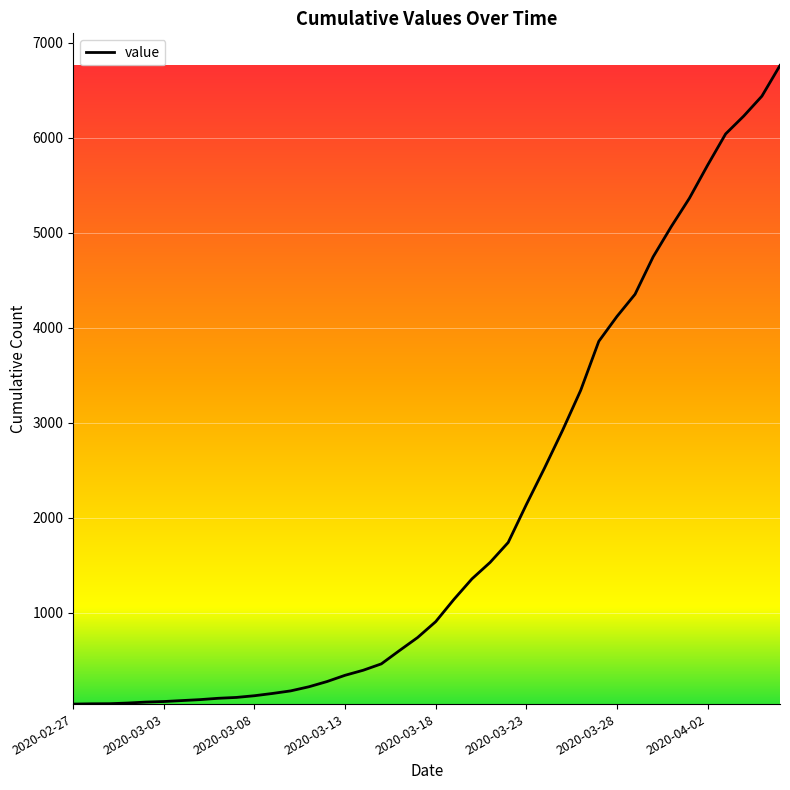

What is the greatest value displayed?

6759